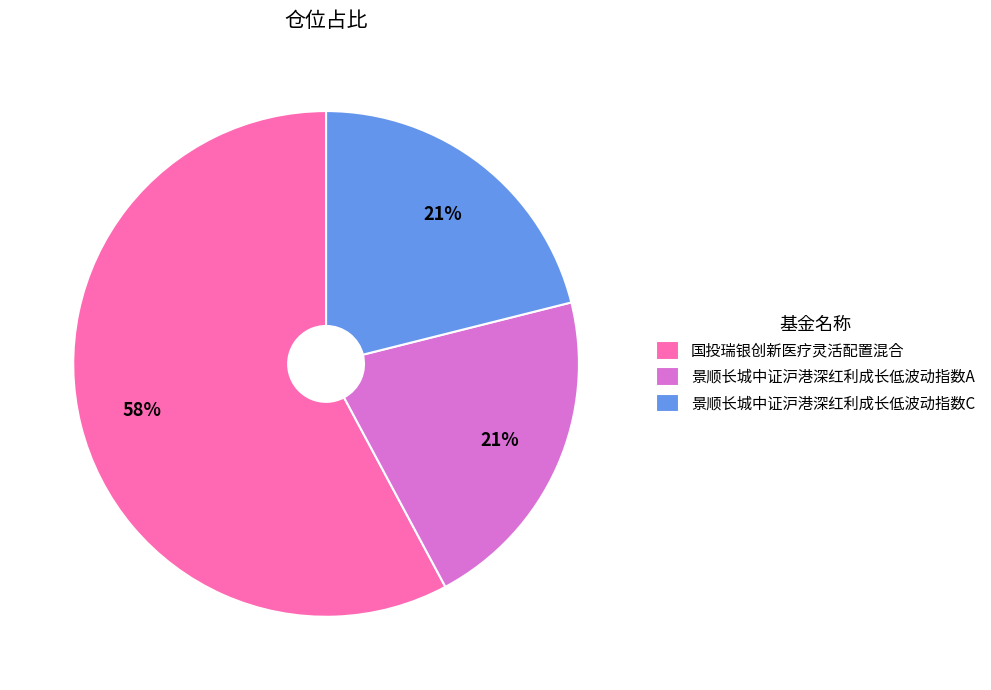

To the nearest percent, what is the difference between the largest and smallest slice percentages?

37%